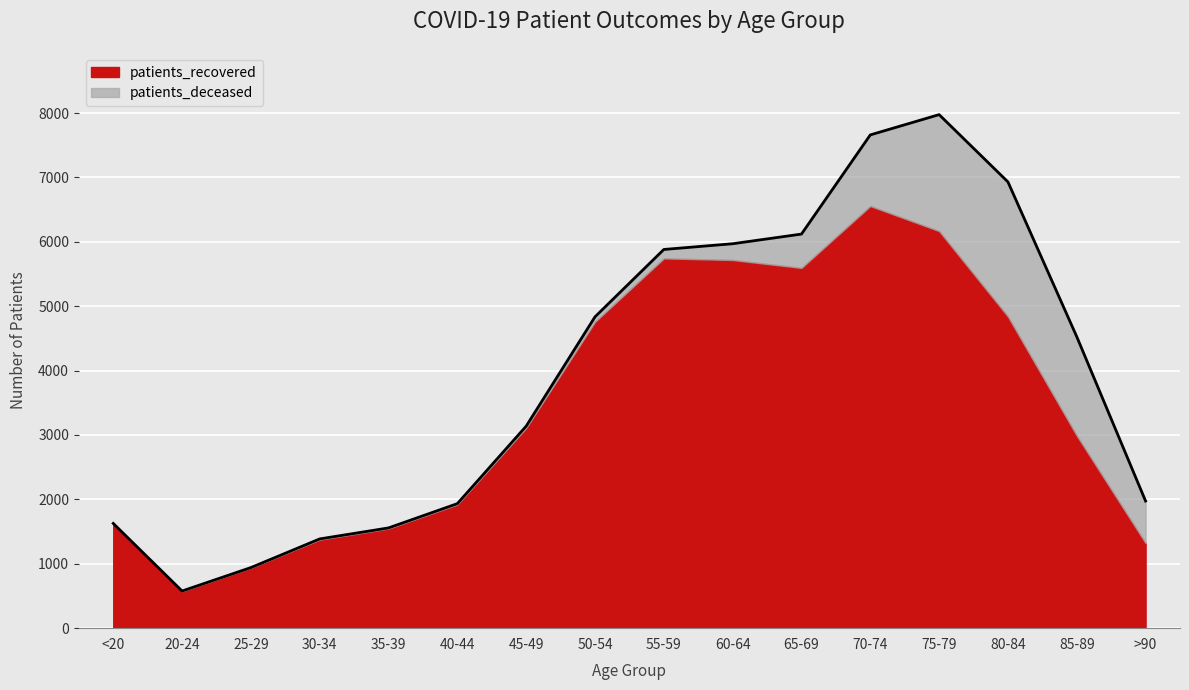

What is the total value across all series at 85-89?

4526